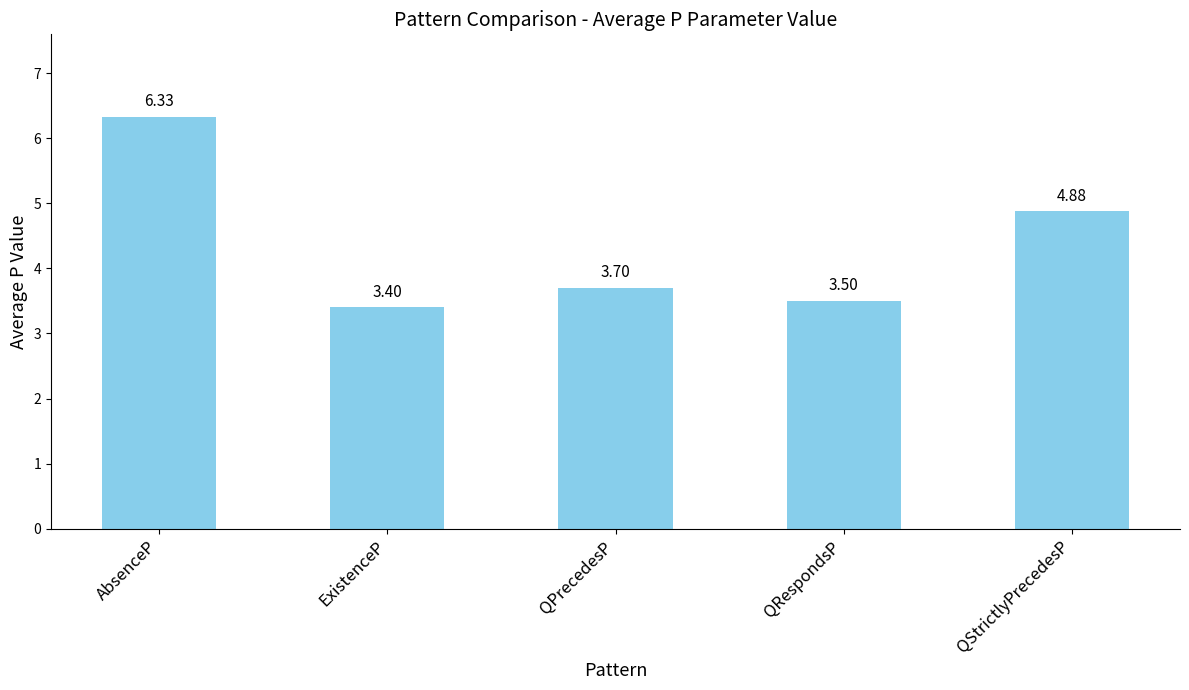

List the labels in order of value, largest first.

AbsenceP, QStrictlyPrecedesP, QPrecedesP, QRespondsP, ExistenceP